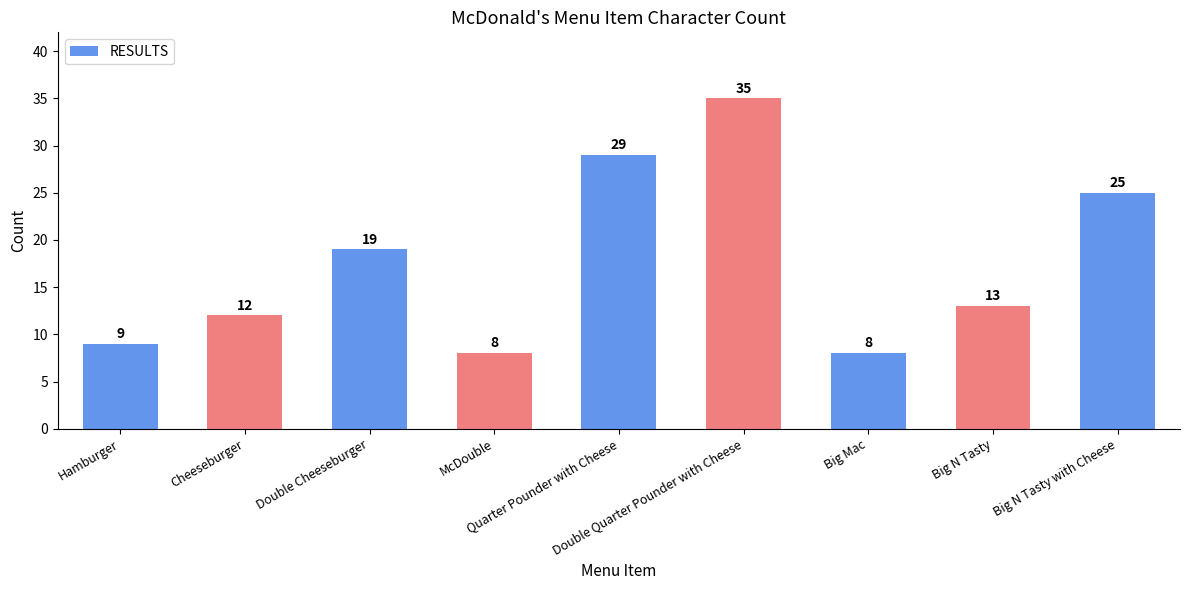

What is the difference between the values at Big Mac and Quarter Pounder with Cheese?

21